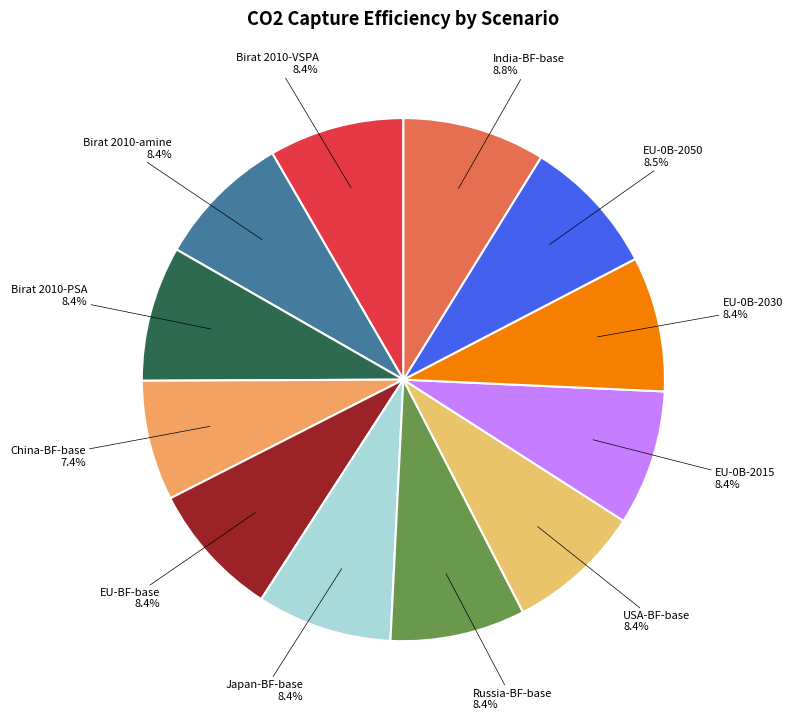

How many segments does this pie chart have?

12